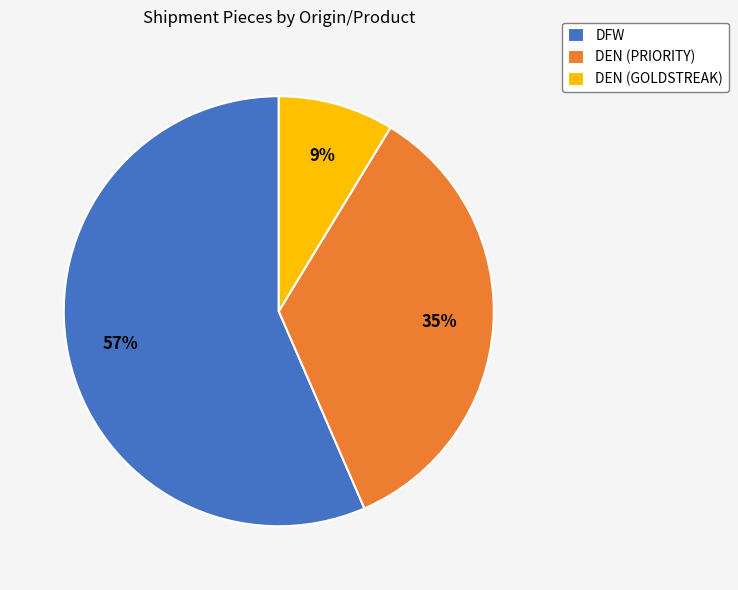

Do DEN (PRIORITY) and DFW together represent more than half of the pie?

Yes